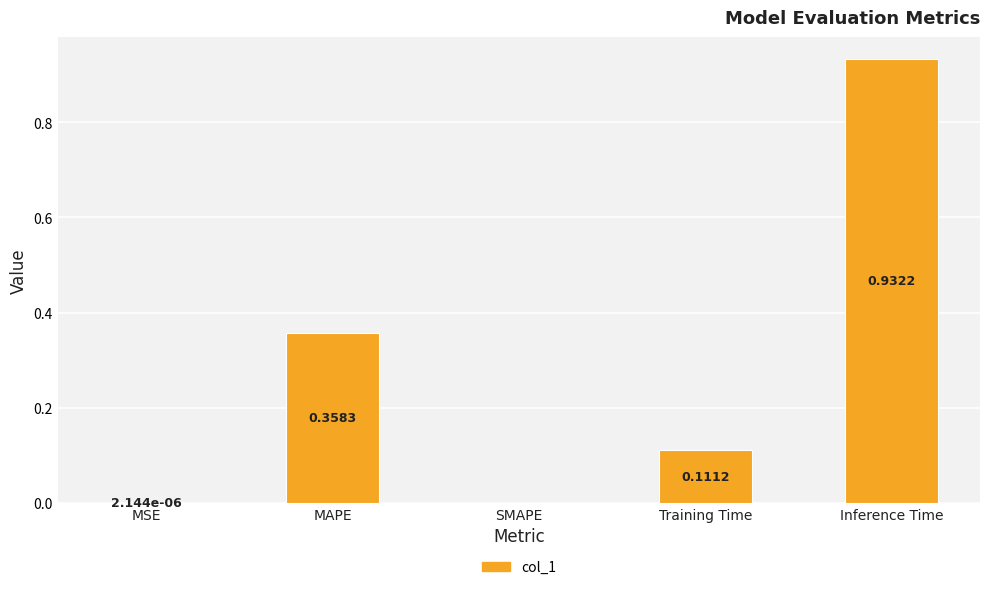

What is the change in value from Training Time to Inference Time?

+0.8